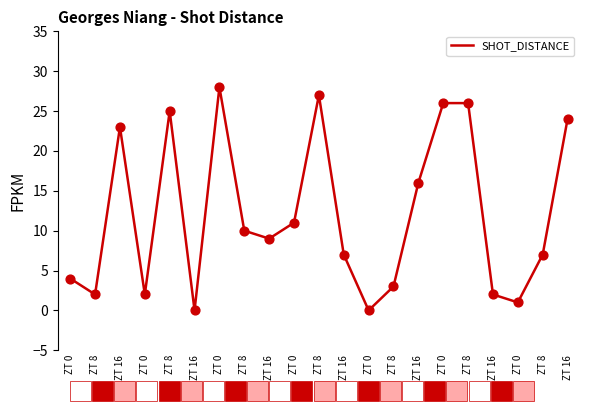

Between ZT 16 and ZT 16, which is larger?

ZT 16